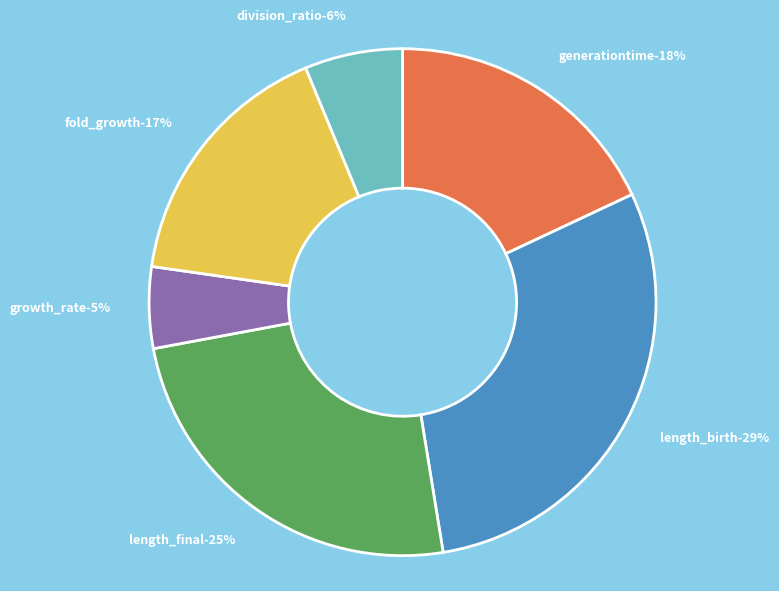

Between length_final and length_birth, which is larger?

length_birth